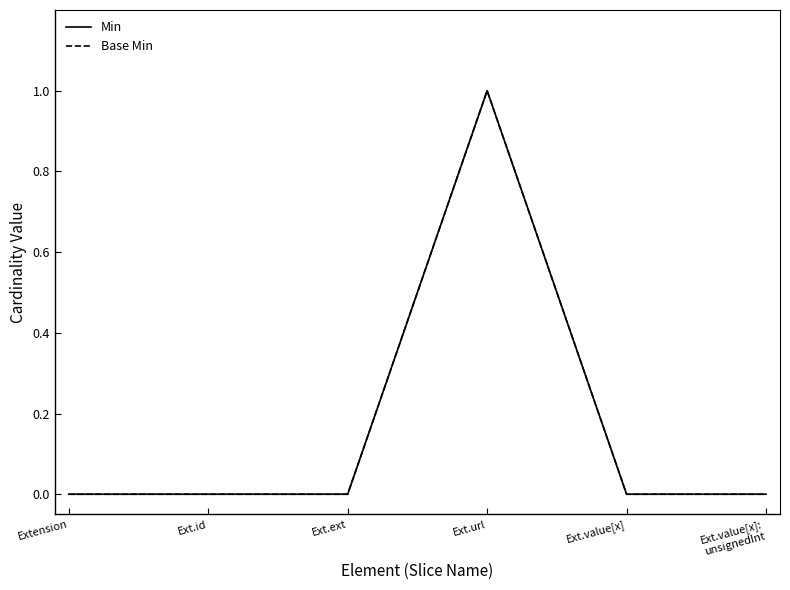

The value of Min at Ext.url is 1. True or false?

True